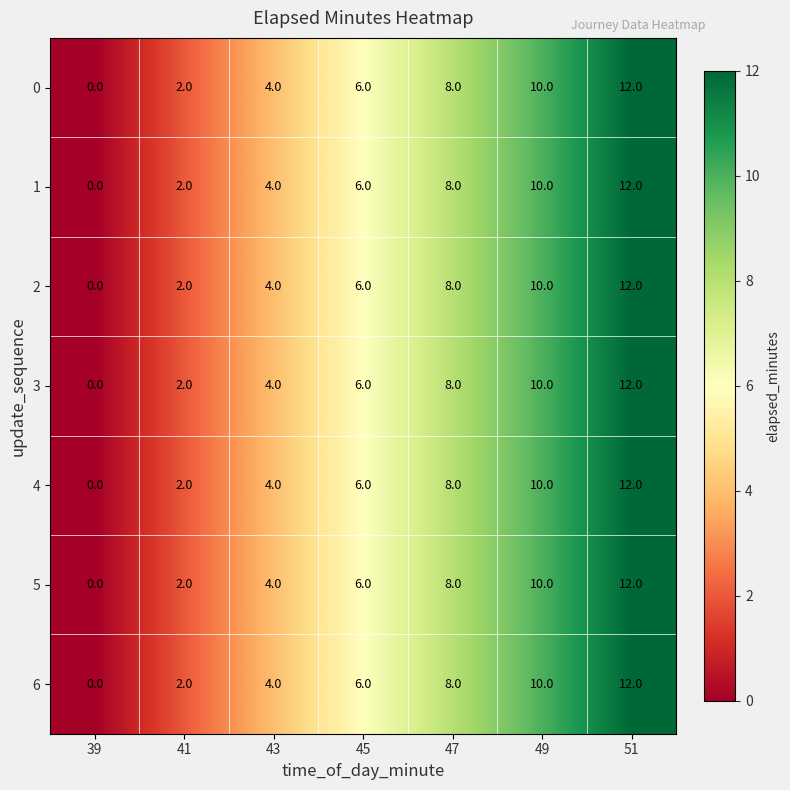

What is the average value of the 4 series?

6